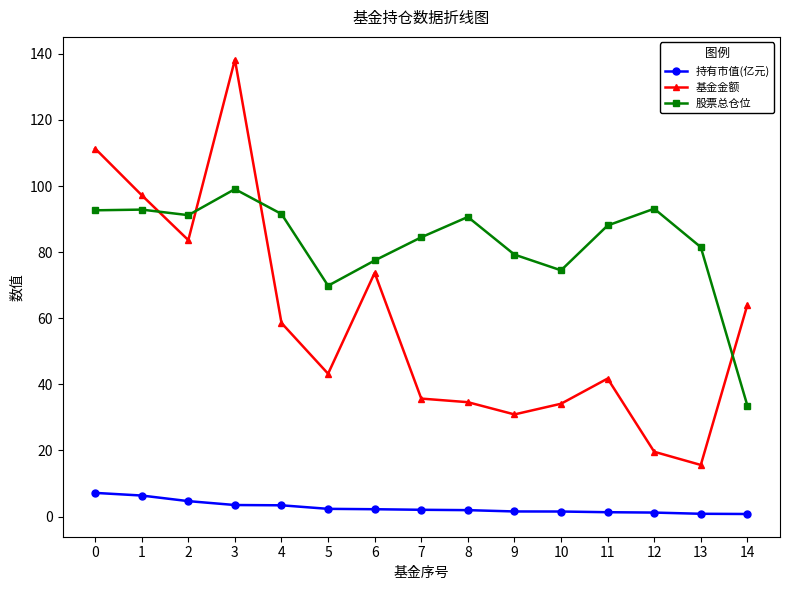

Rank the series by their average value, from highest to lowest.

股票总仓位, 基金金额, 持有市值(亿元)